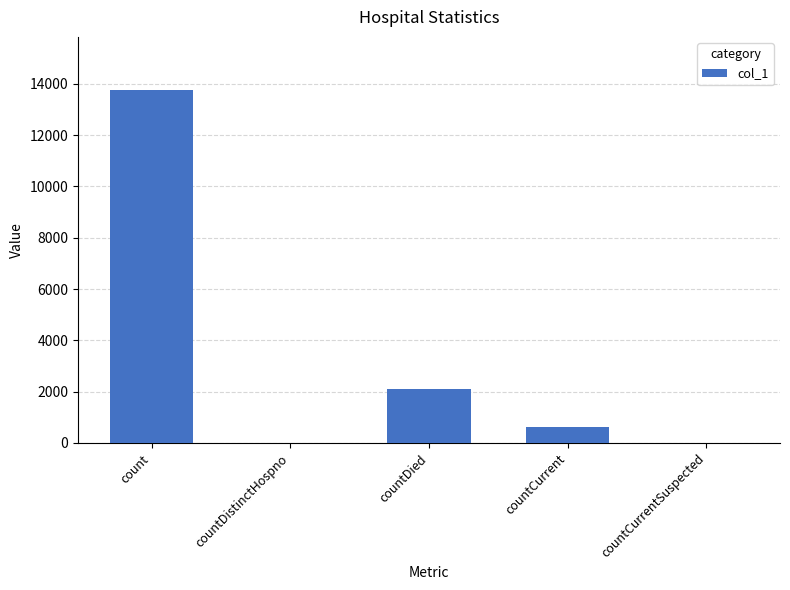

At which label is the value closest to 6882?

countDied